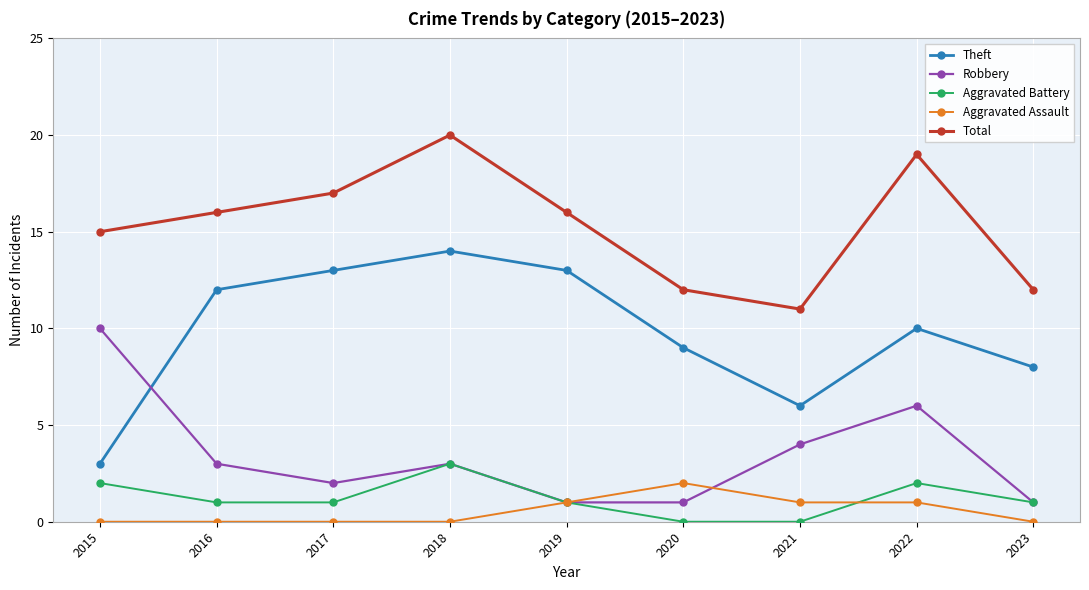

What is the approximate value of Aggravated Battery at 2015?

2